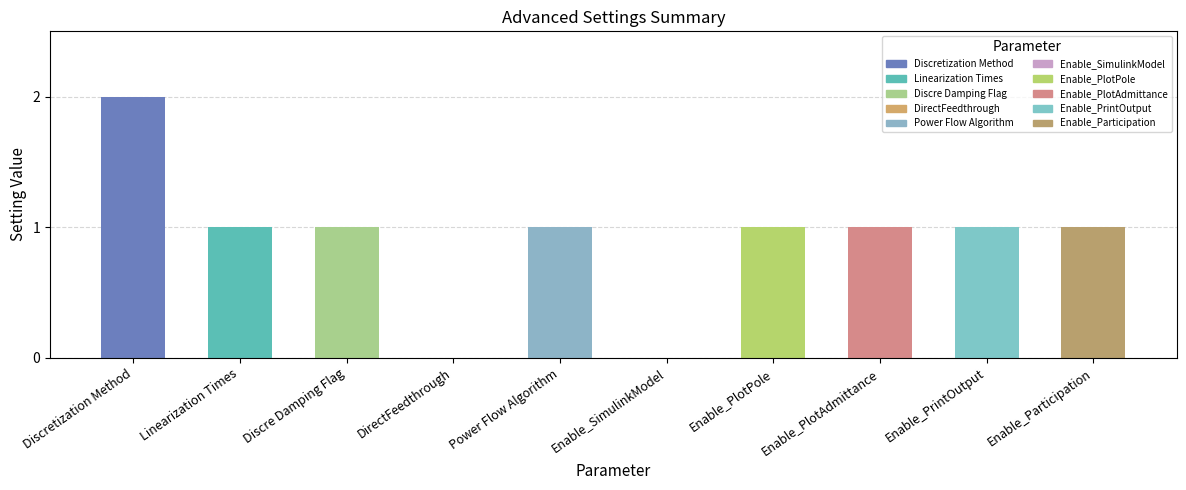

Read the value at Enable_Participation.

1